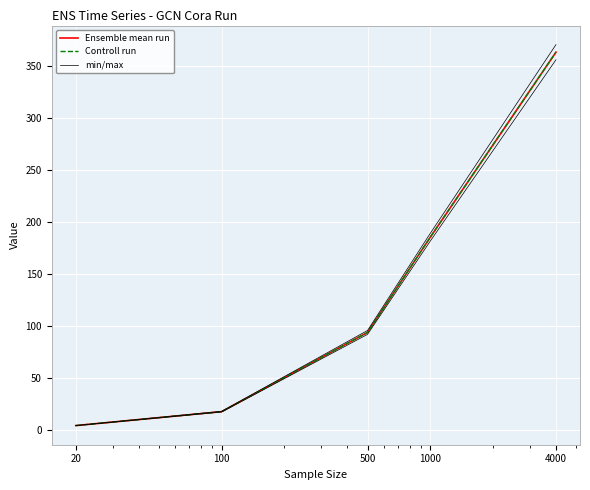

Is this an area chart (filled region under the line)?

No